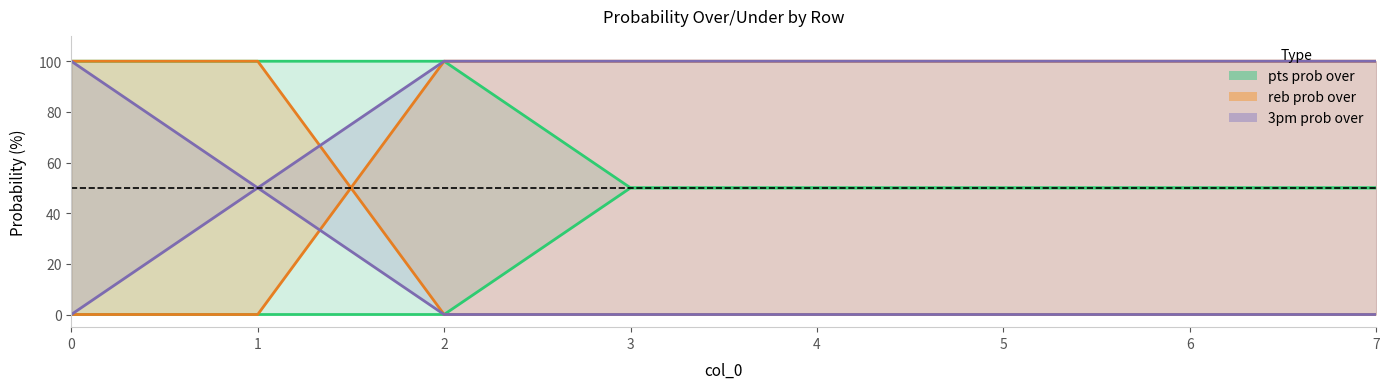

Is it true that pts prob under line equals 27 at 0?

False